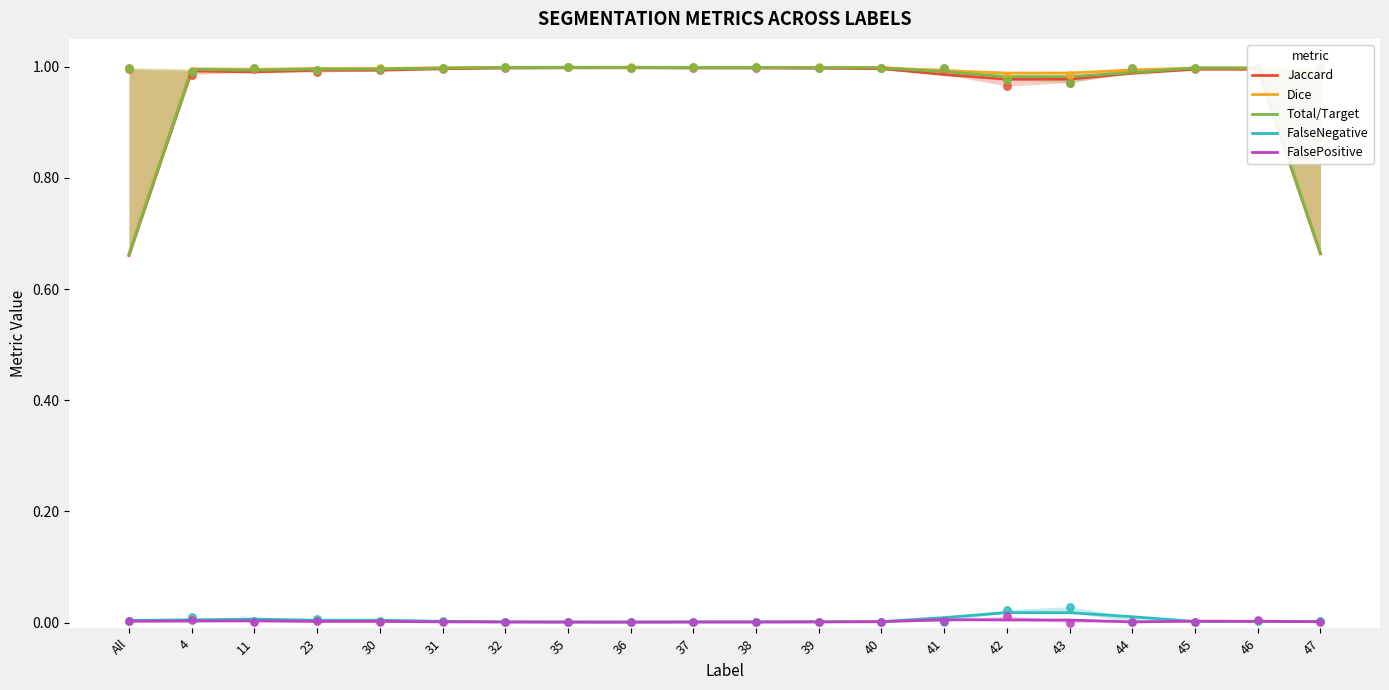

At which category is the sum across all series the highest?

35